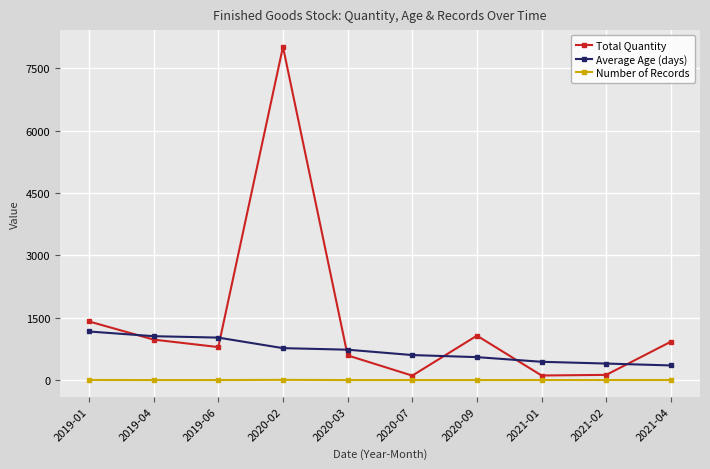

Which series has the widest spread of values?

Total Quantity